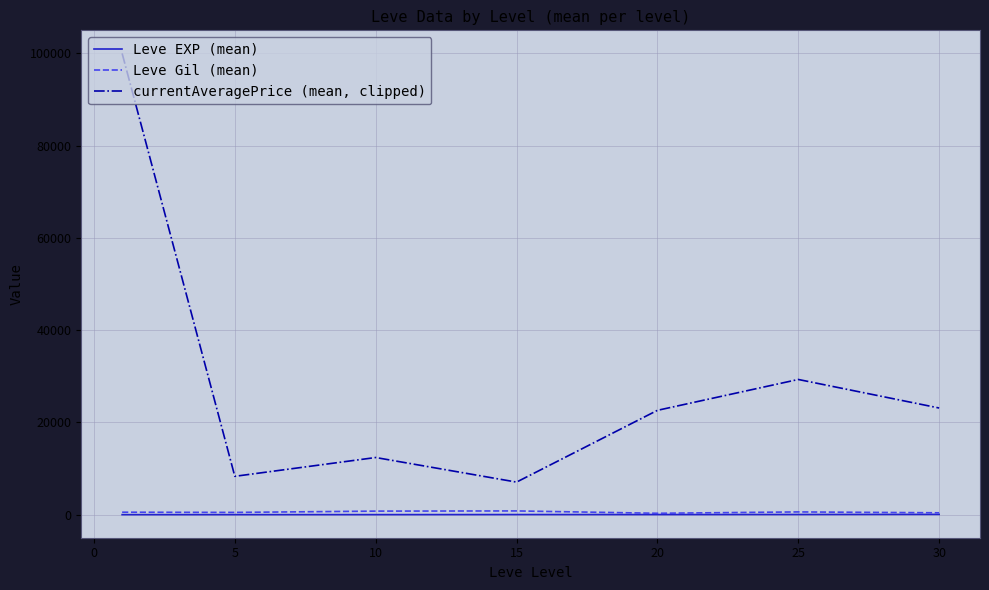

Which series has the largest range (max minus min)?

currentAveragePrice (mean, clipped)